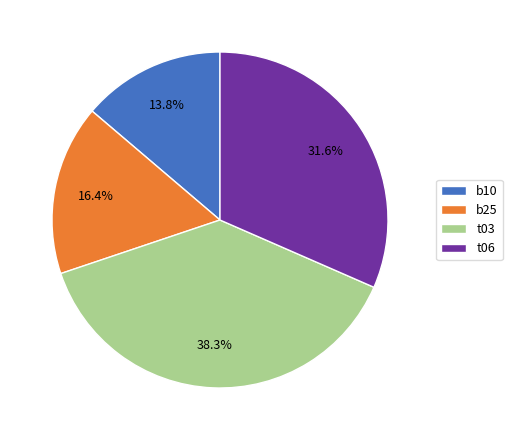

To the nearest percent, what is the average slice percentage?

25%